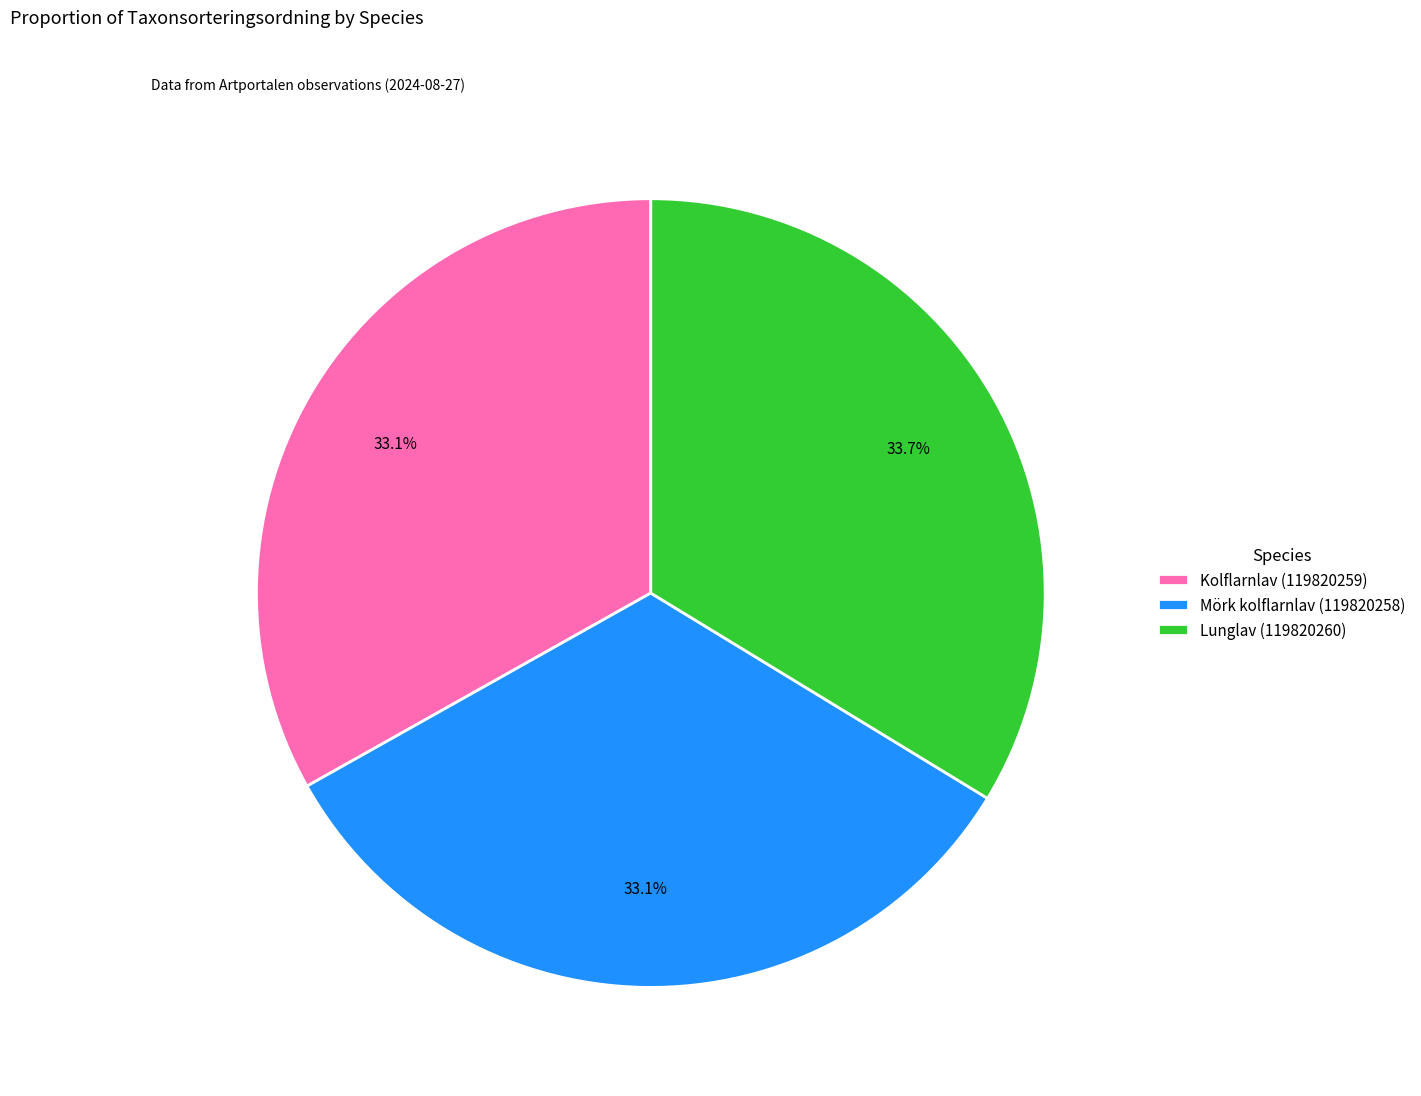

What percentage is NOT represented by Mörk kolflarnlav (119820258)?

66.9%